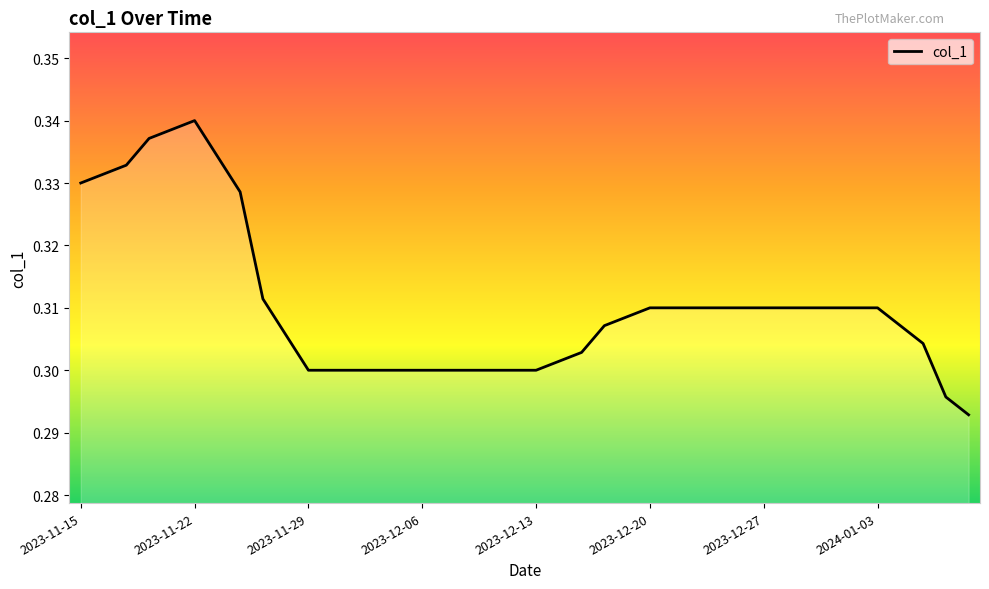

Count the values in the range 0 to 1.

40